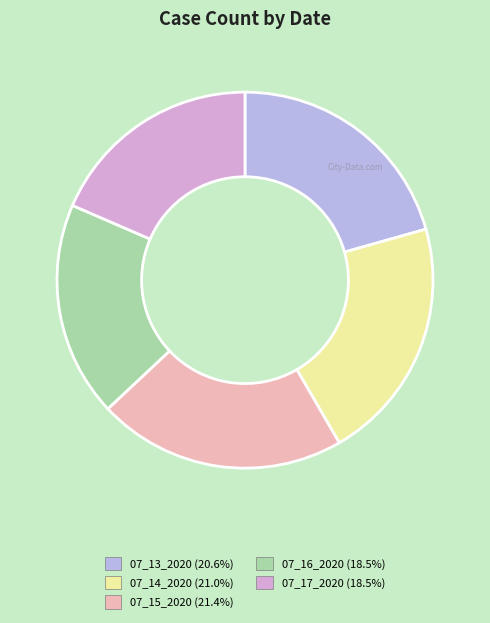

How many slices are in this pie chart?

5